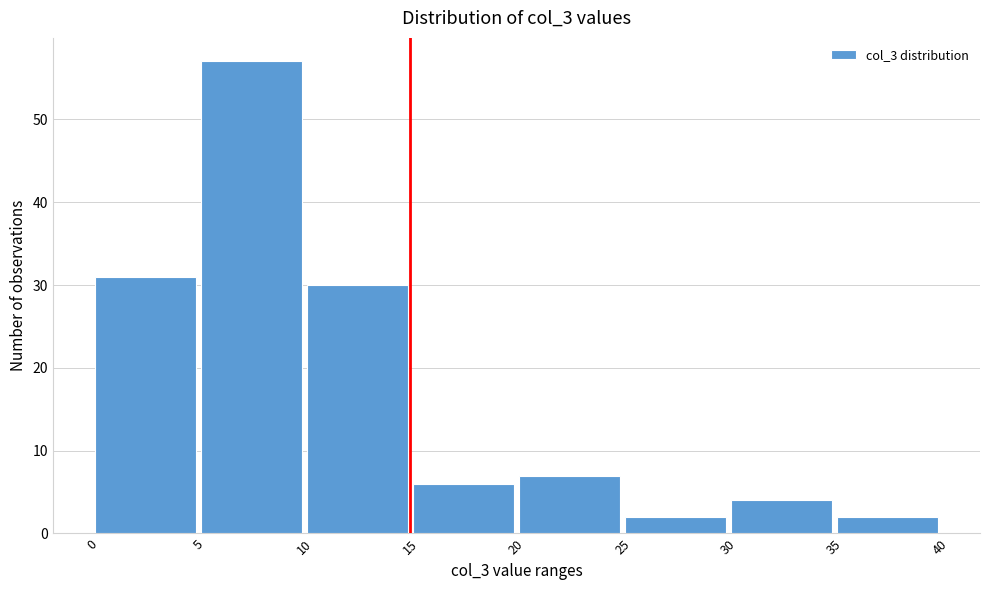

Reading left to right, list every bar in this chart as the range it spans on the x-axis followed by its height. The values are not printed on the chart, so give them approximately, as read against the axis.

0 to 5: 31
5 to 10: 57
10 to 15: 30
15 to 20: 6
20 to 25: 7
25 to 30: 2
30 to 35: 4
35 to 40: 2